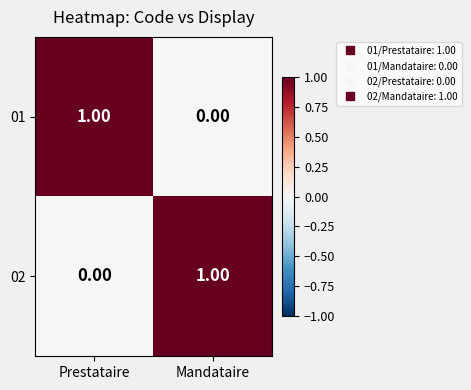

At which label is 01 closest to 0?

Mandataire